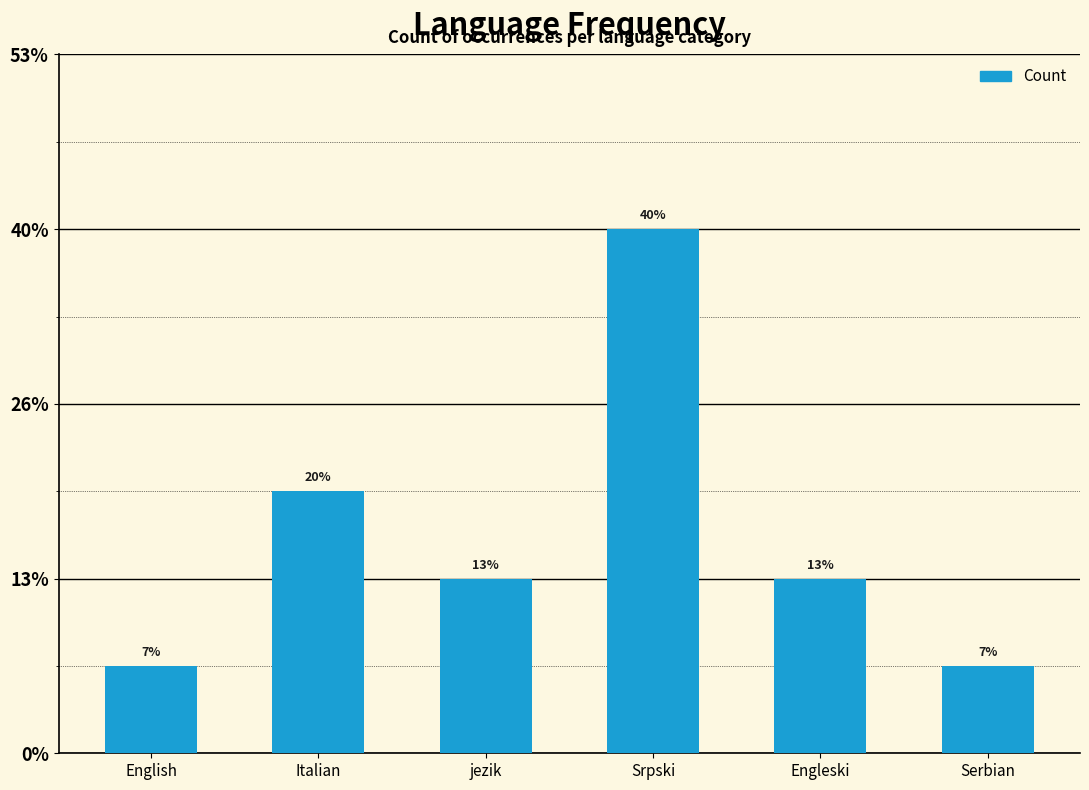

Are the bars horizontal?

No